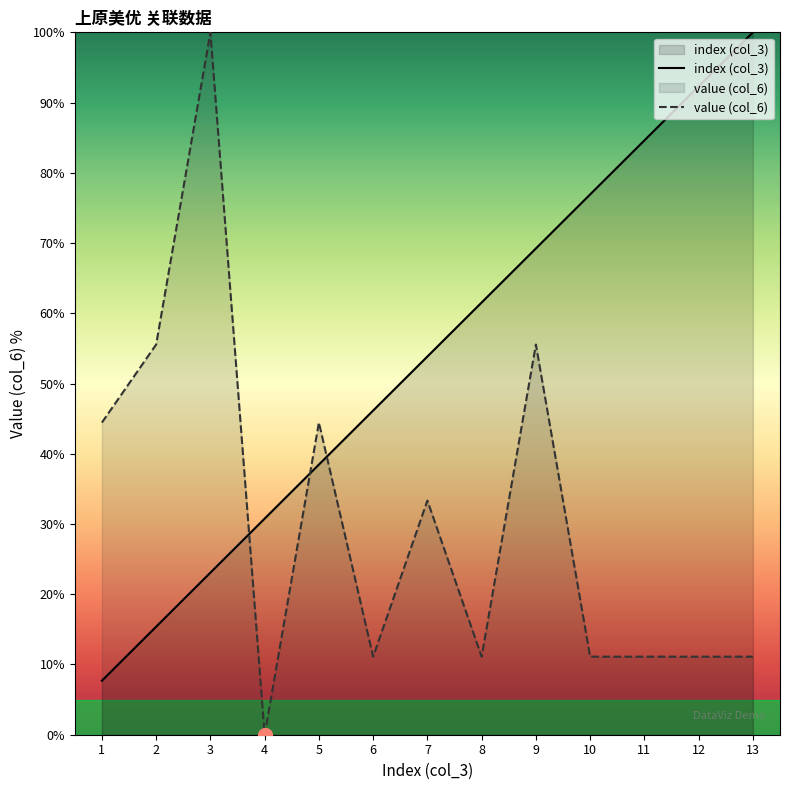

What is the difference between the highest and lowest values at 11?

73.5